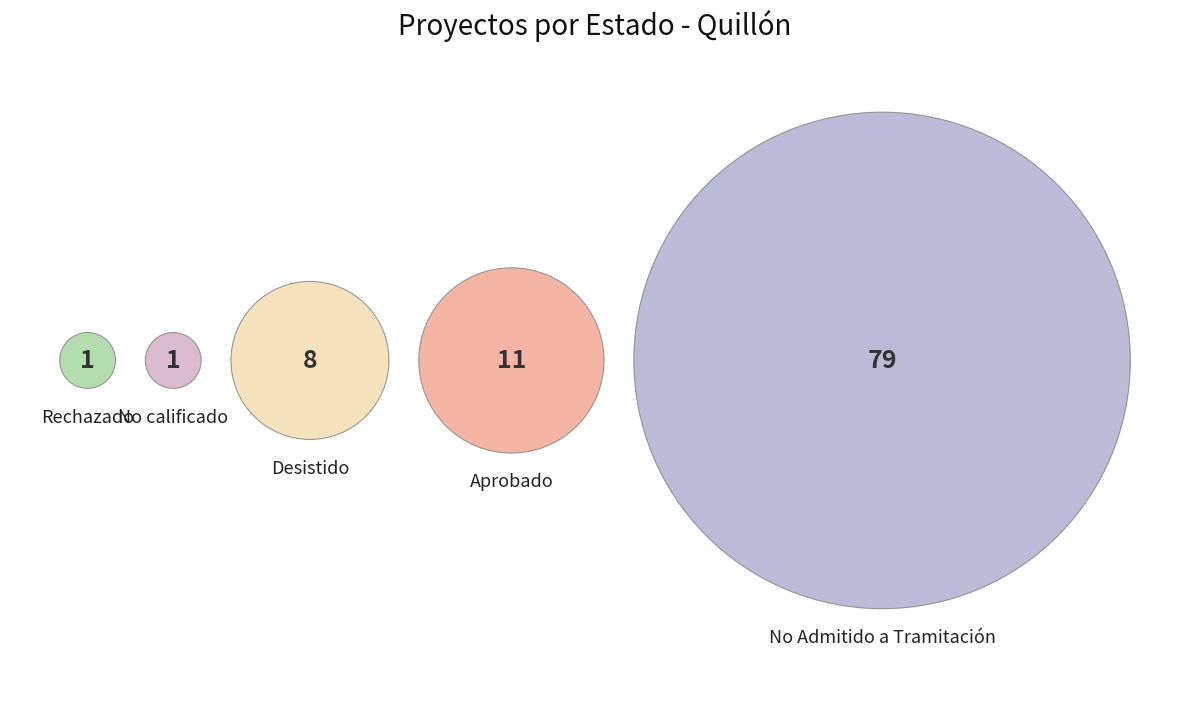

Rank the categories by value from highest to lowest.

No Admitido a Tramitación, Aprobado, Desistido, Rechazado, No calificado